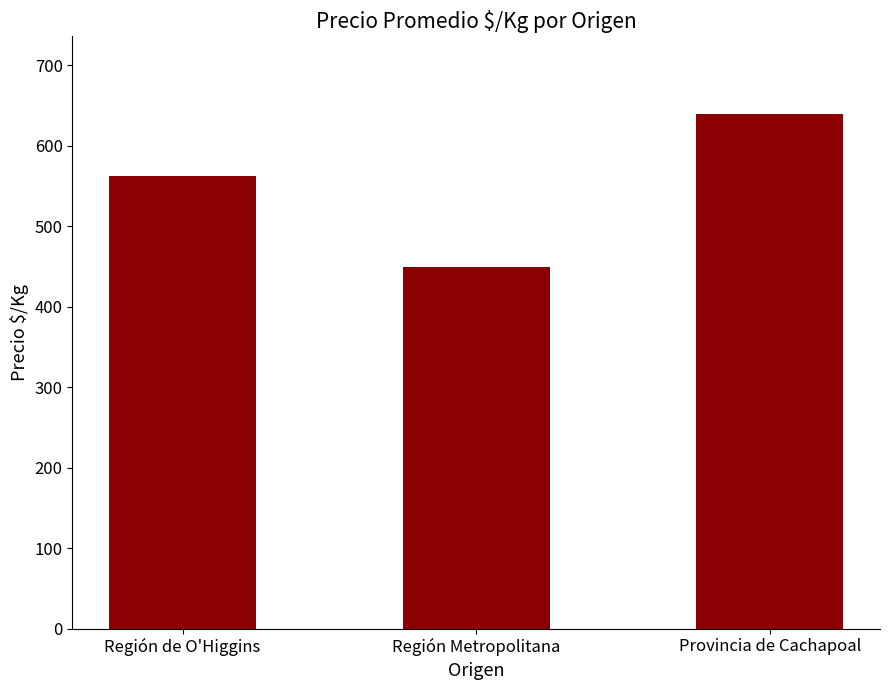

What position from the right is Región de O'Higgins?

3